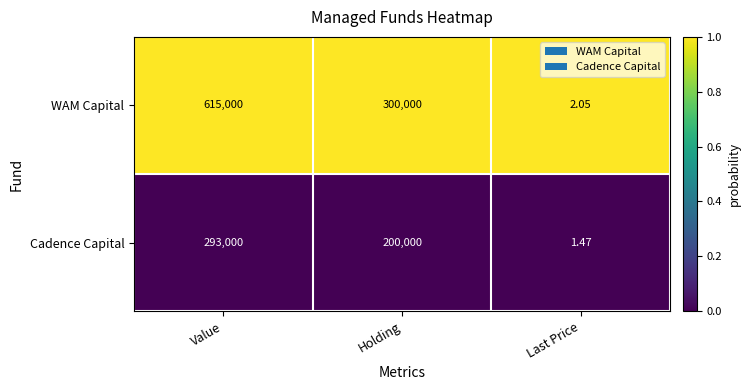

Which series has the widest spread of values?

WAM Capital